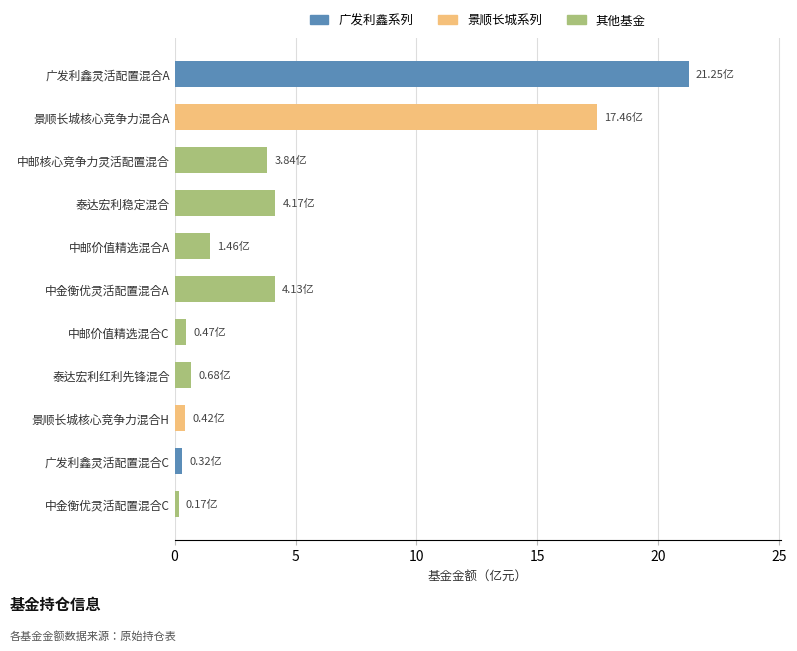

Which has a higher value, 中邮核心竞争力灵活配置混合 or 中邮价值精选混合A?

中邮核心竞争力灵活配置混合